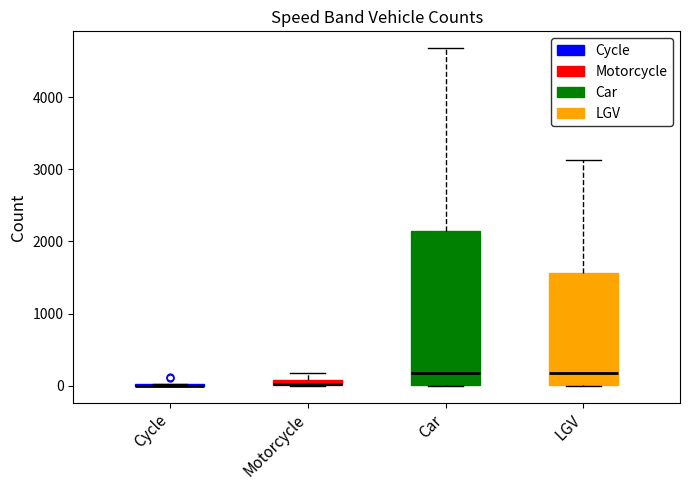

Where does the median line of the box for Car sit on the y-axis? The values are not printed on the chart, so give them approximately, as read against the axis.

200